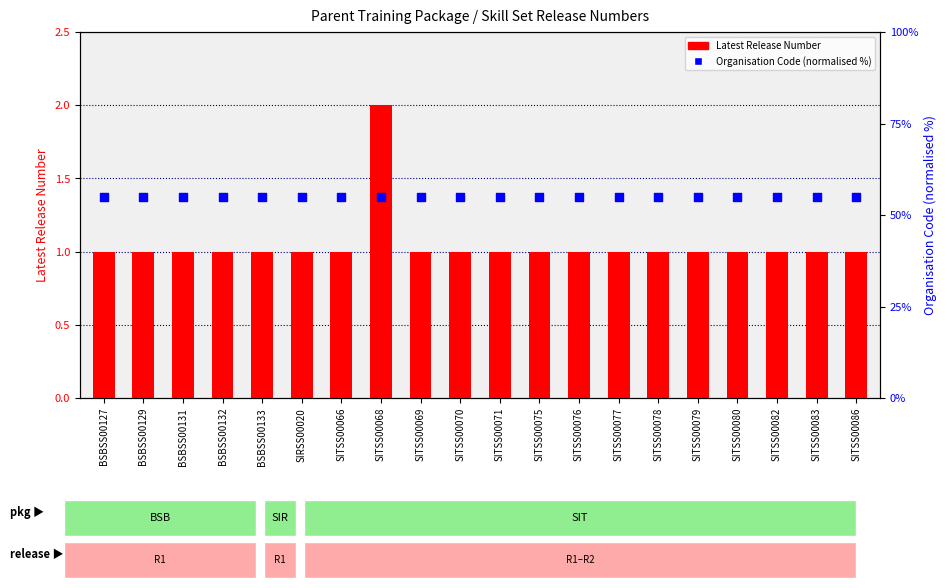

Which series has the largest total across all categories?

Organisation Code (normalised %)